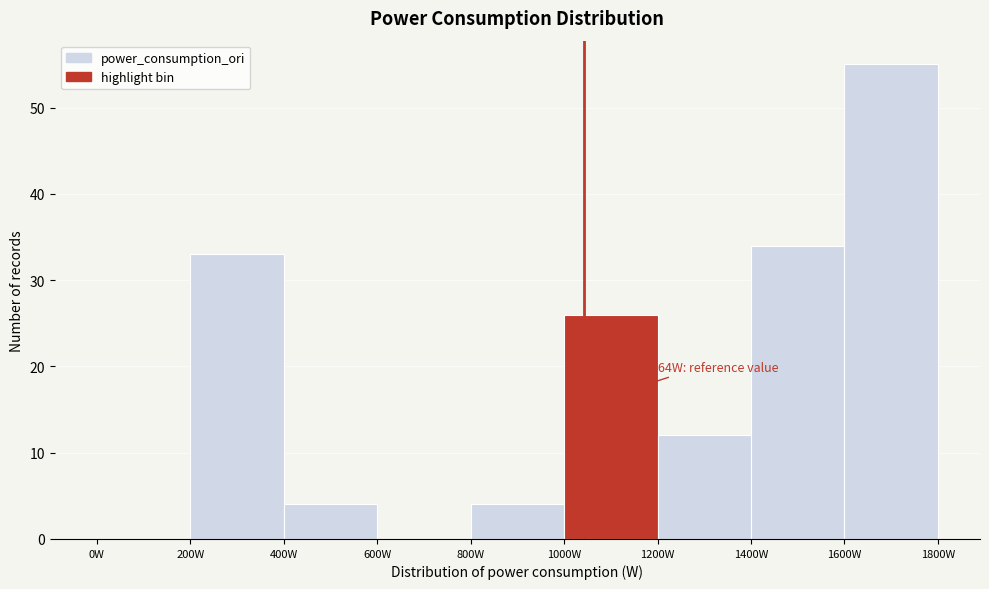

Which range on the x-axis has the tallest bar?

1600 to 1800